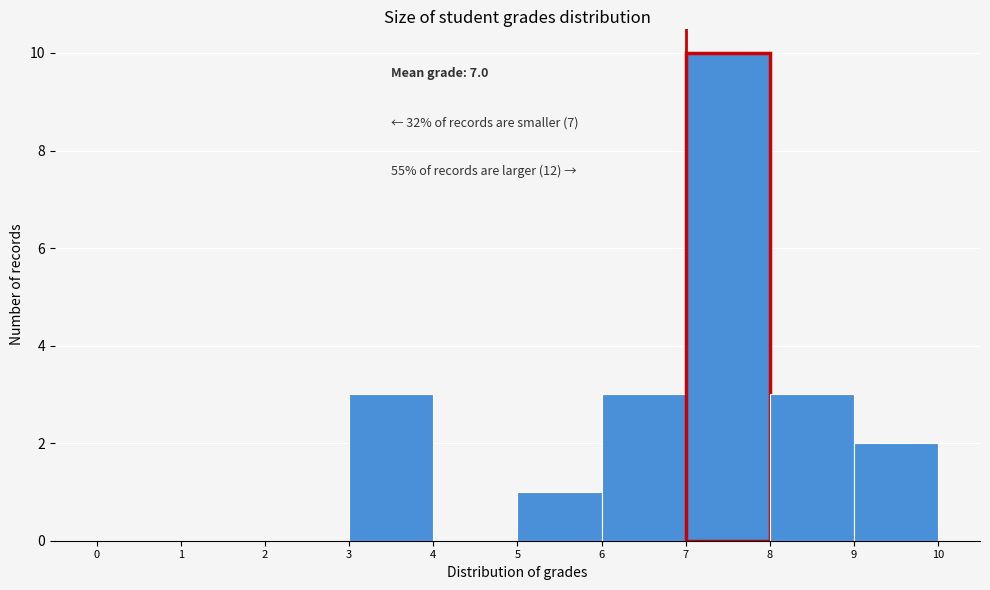

Over which range of the x-axis is the bar tallest?

7 to 8